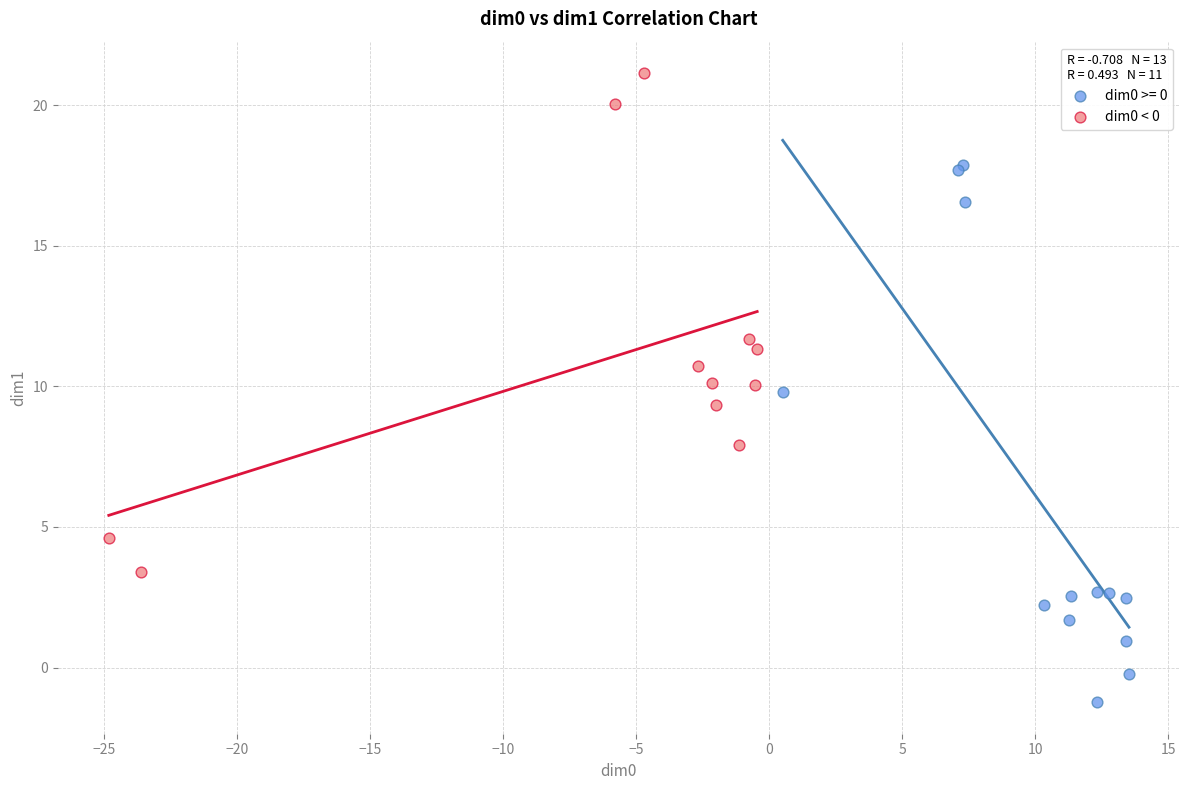

Which series reaches the maximum Y coordinate?

dim0 < 0